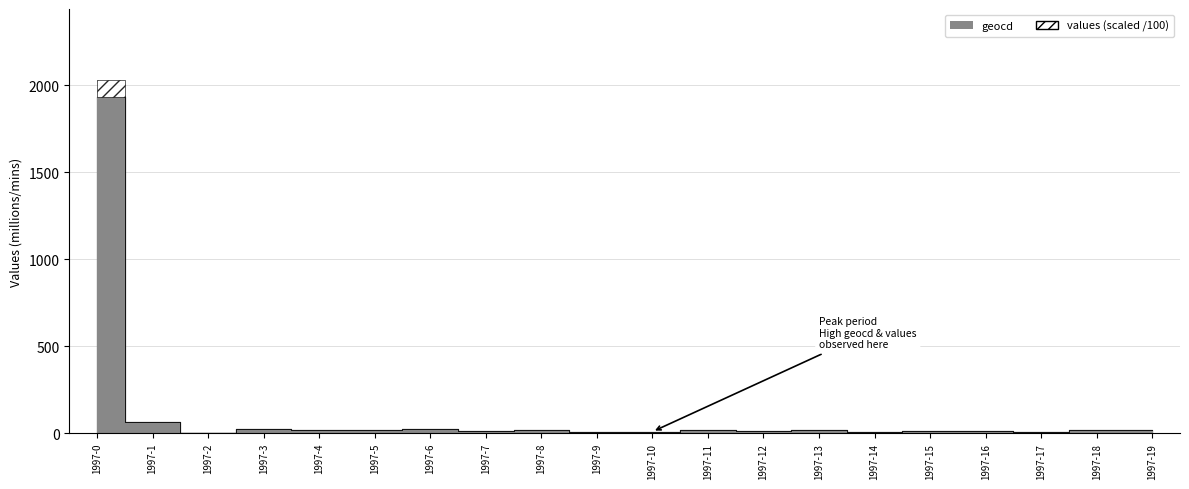

True or false: geocd has a value of 29 at 1997-18.

False